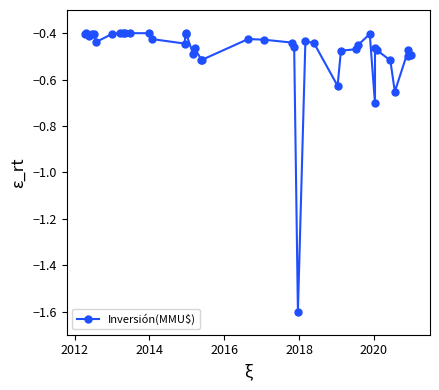

What is the value of the 2nd point from the left?

-0.4